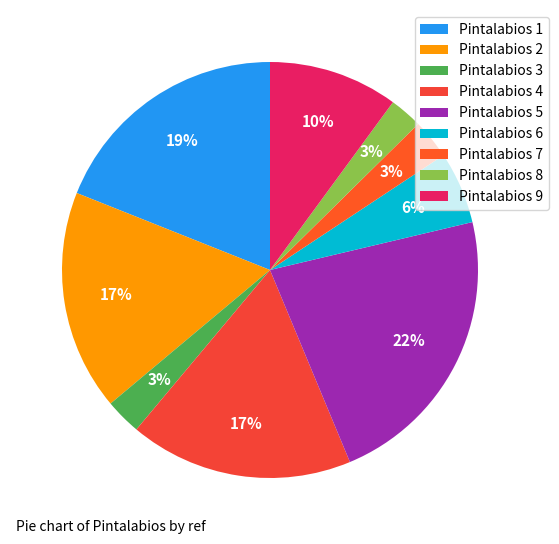

What percentage is the Pintalabios 5 slice, to the nearest percent?

22%